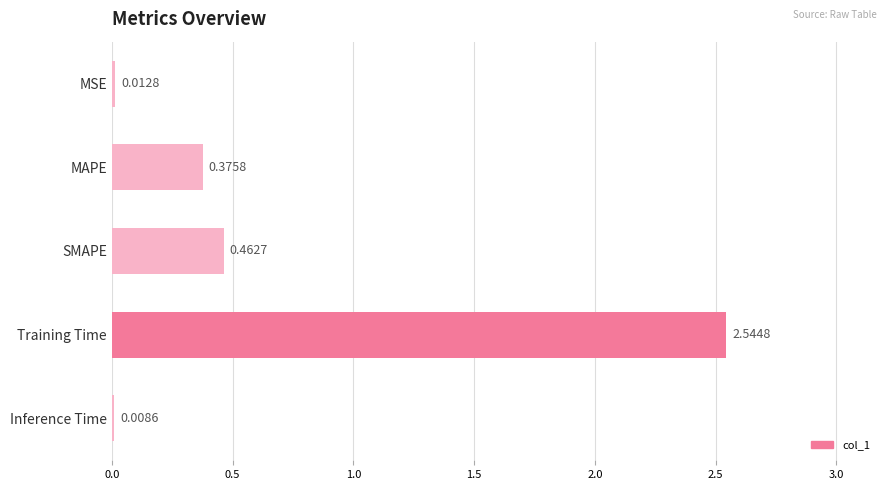

At which category does the chart reach its peak across all series?

Training Time